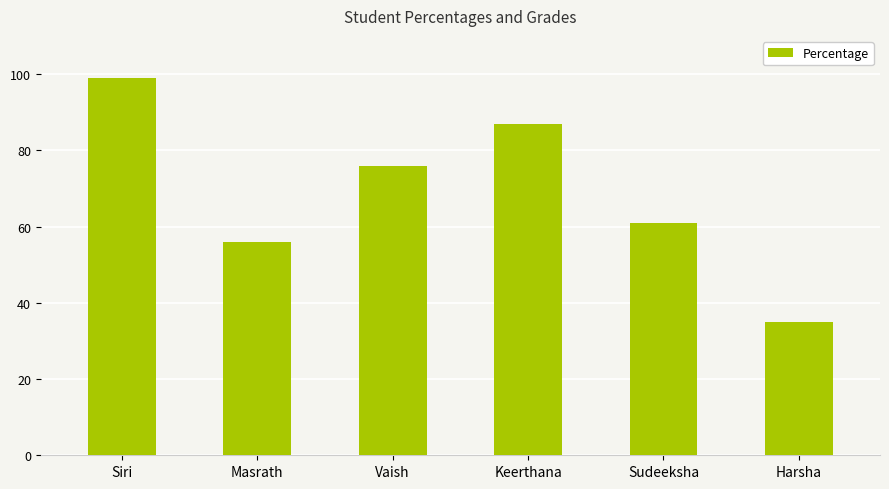

What position from the left is Sudeeksha?

5